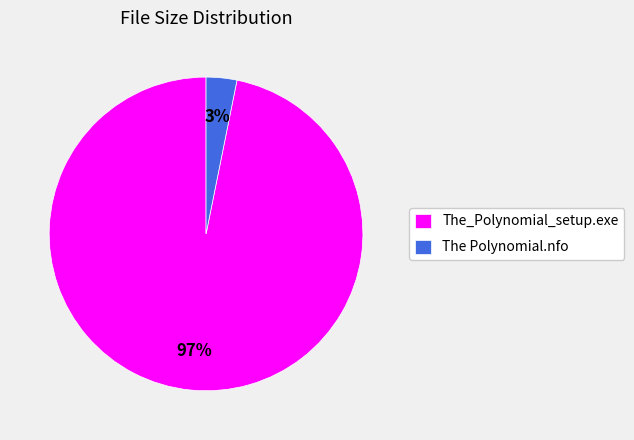

Combined, do The Polynomial.nfo and The_Polynomial_setup.exe account for over 50%?

Yes